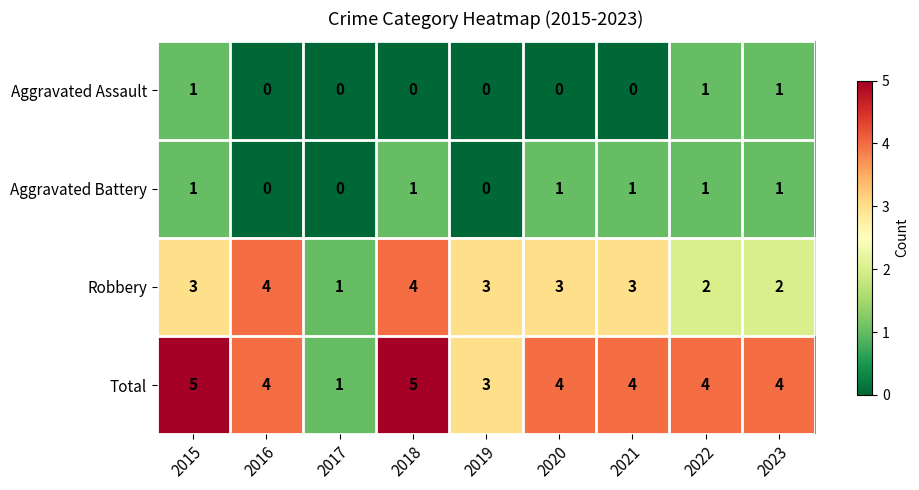

True or false: Aggravated Battery has a value of 1 at 2021.

True